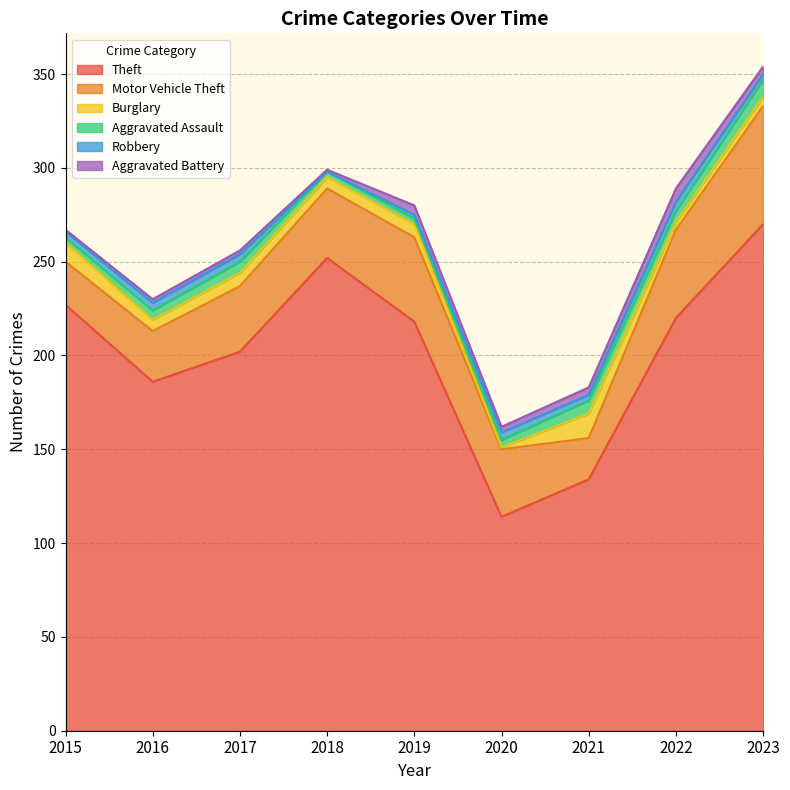

What is the sum of the Aggravated Assault values at 2023 and 2019?

12